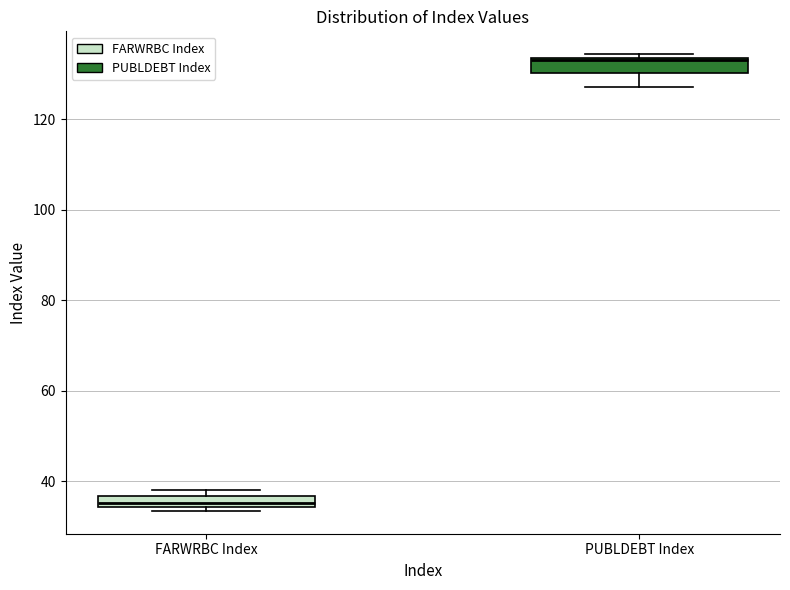

Which box's median line is the highest?

PUBLDEBT Index